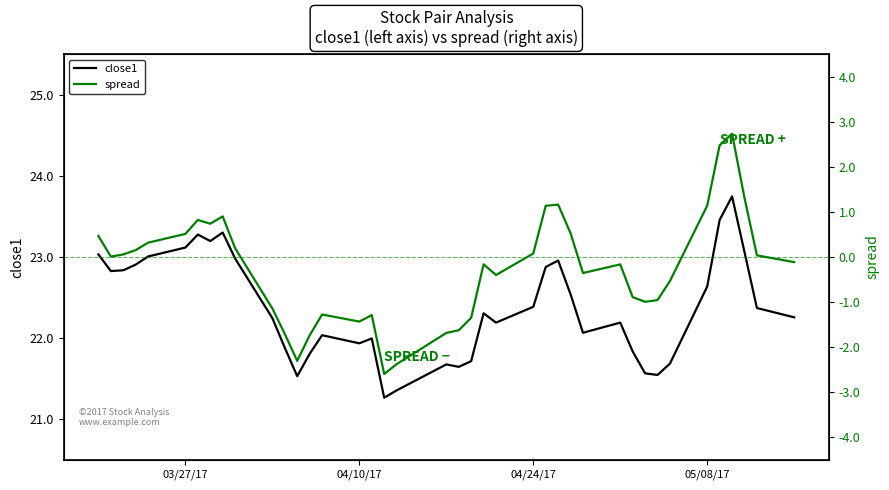

What are all the series names shown in the legend?

close1, spread